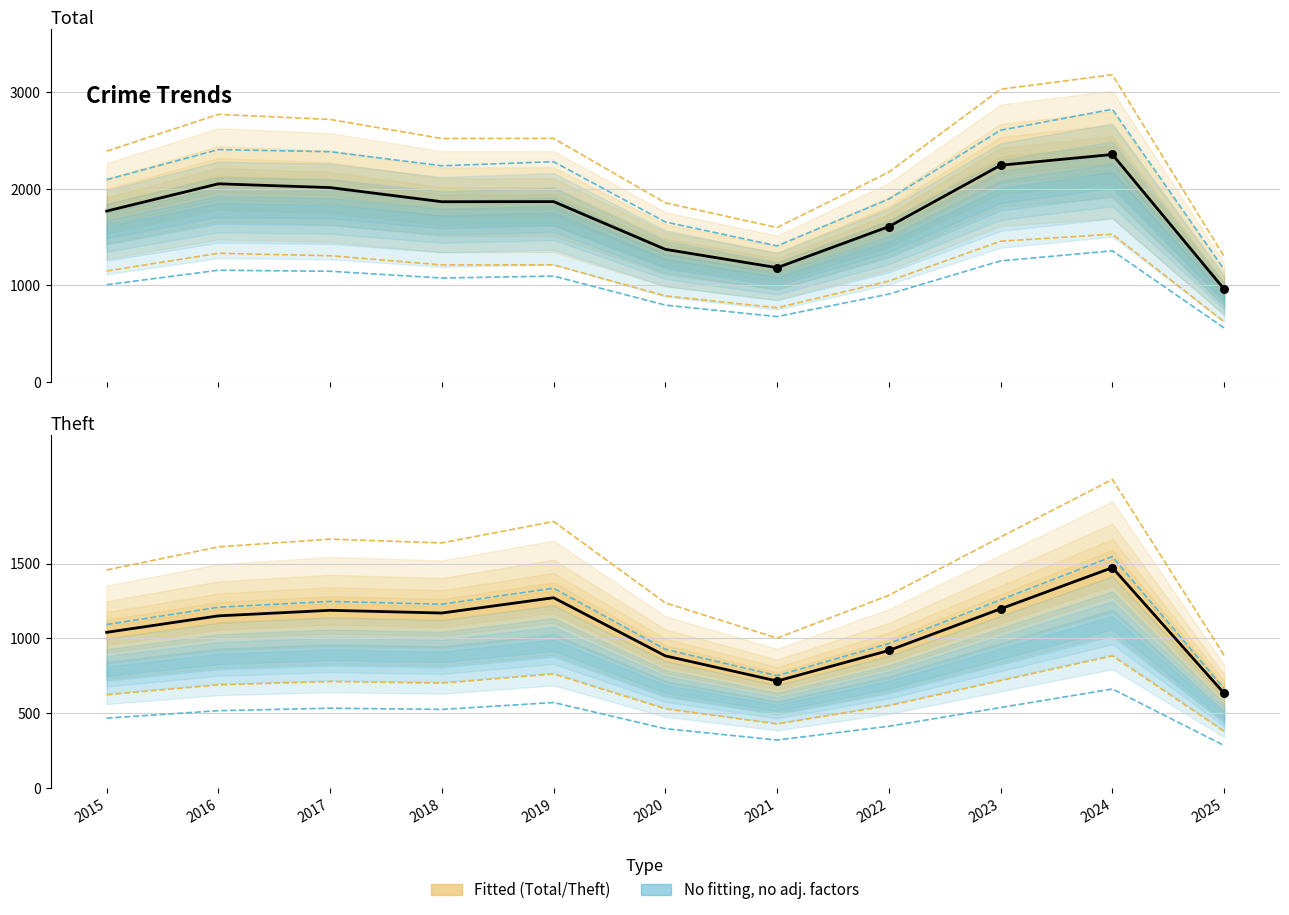

Which series has the largest Y range (max minus min)?

Total